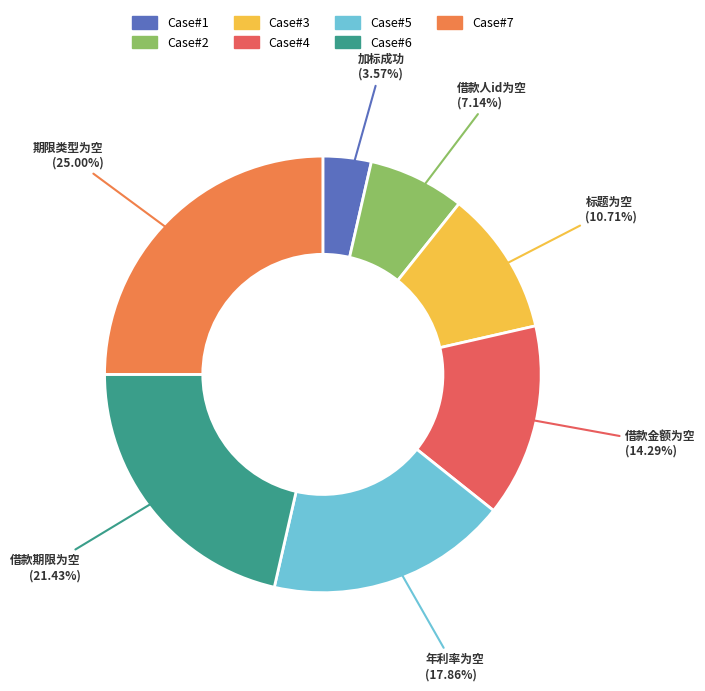

To the nearest percent, what is the average slice percentage?

14%